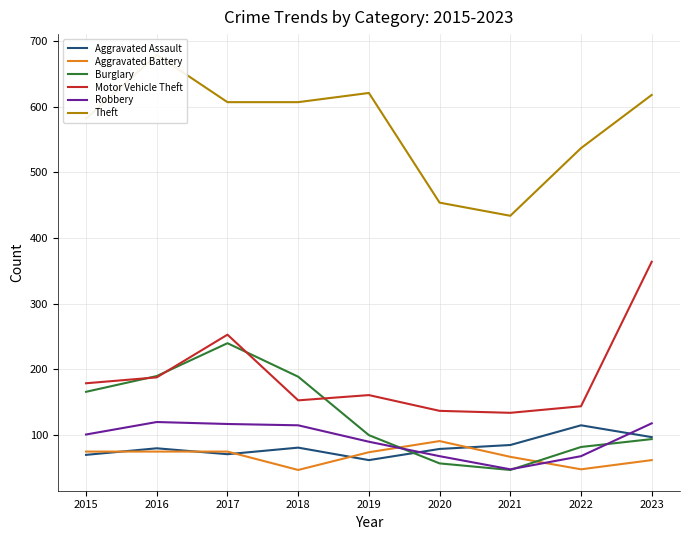

At 2021, list the series in order from smallest to largest.

Burglary, Robbery, Aggravated Battery, Aggravated Assault, Motor Vehicle Theft, Theft